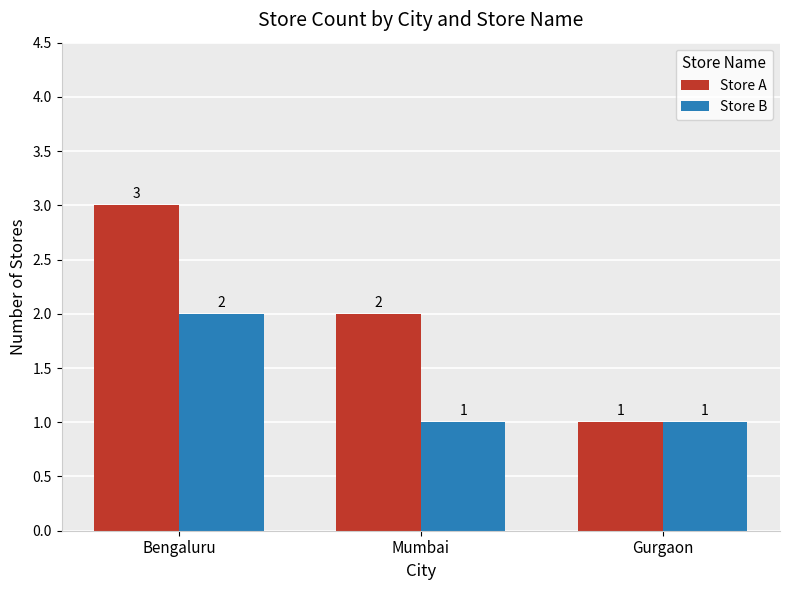

Is it true that Store A equals 2 at Mumbai?

True